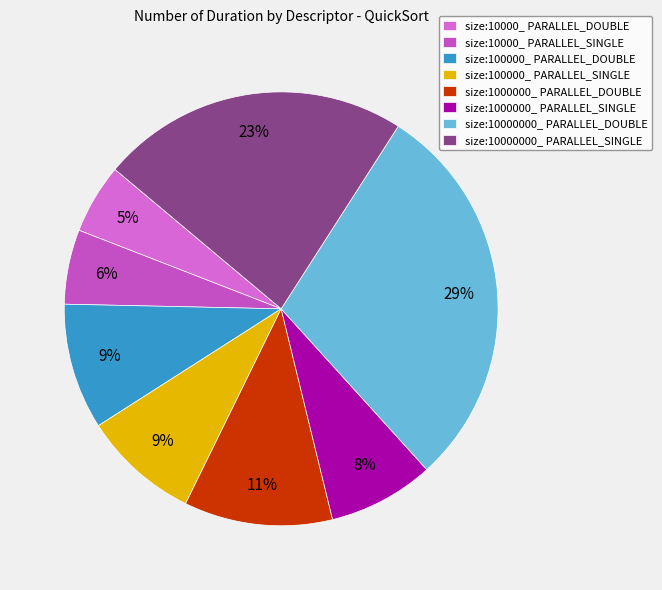

Combined, what portion of the pie is size:10000000_ PARALLEL_DOUBLE and size:10000_ PARALLEL_DOUBLE?

34.4%